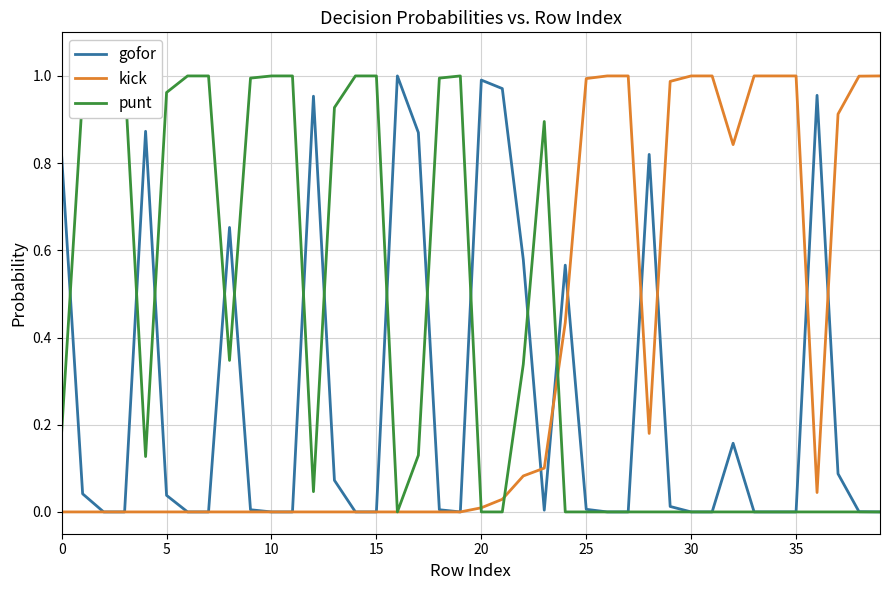

How many data points does each series have?

40